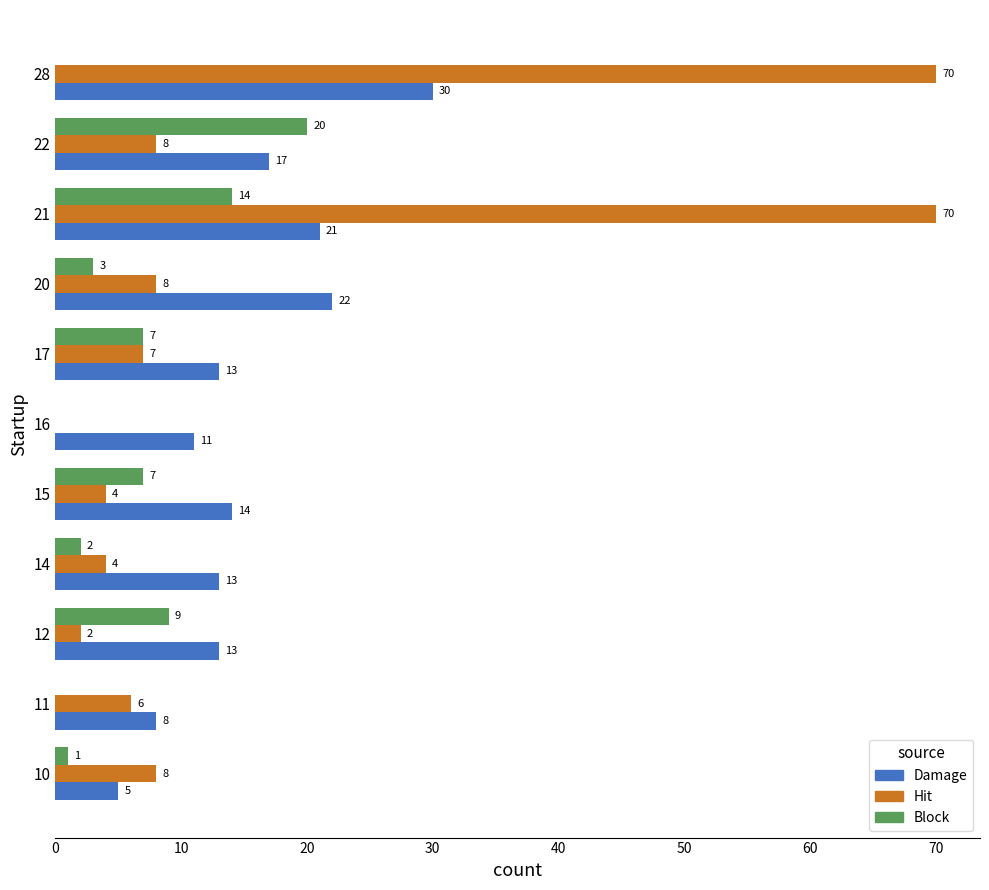

Is it true that Damage equals 3 at 11?

False